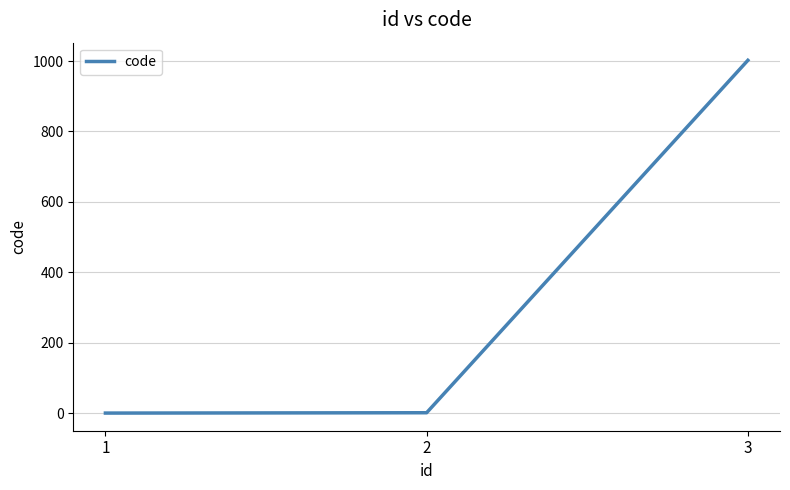

What is the sum of all values?

1005